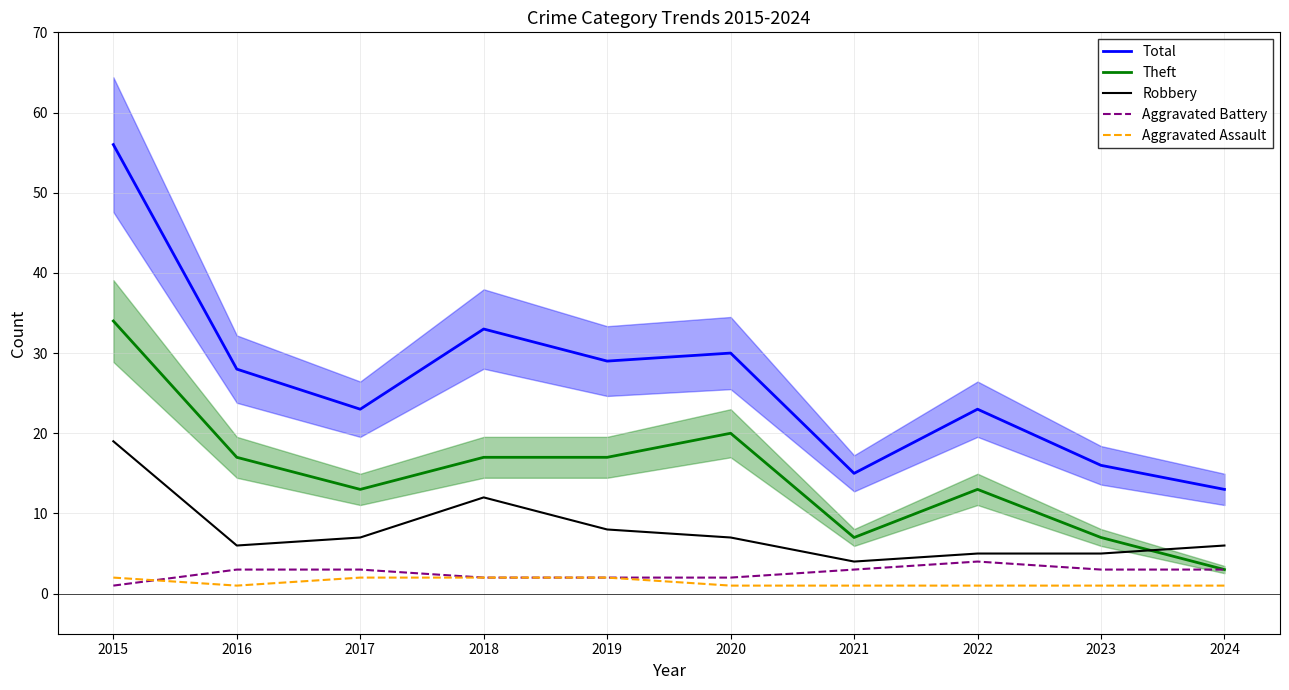

How many series are shown in this chart?

5